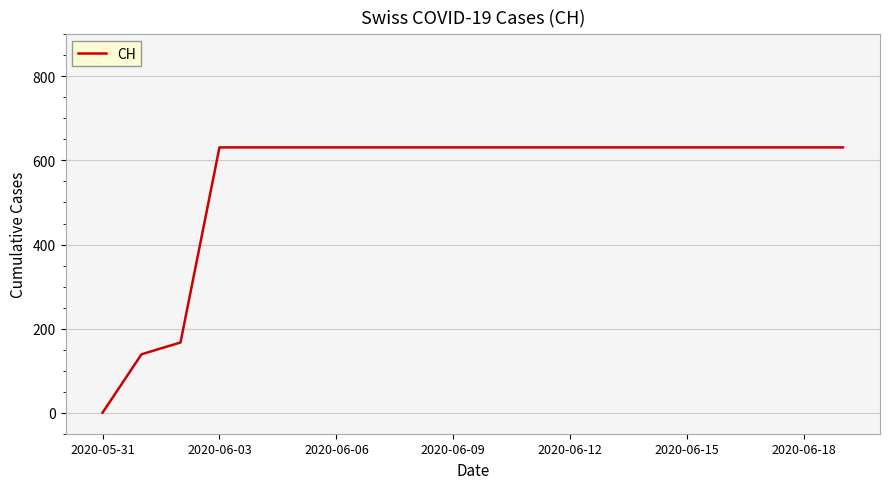

What is the greatest value displayed?

631